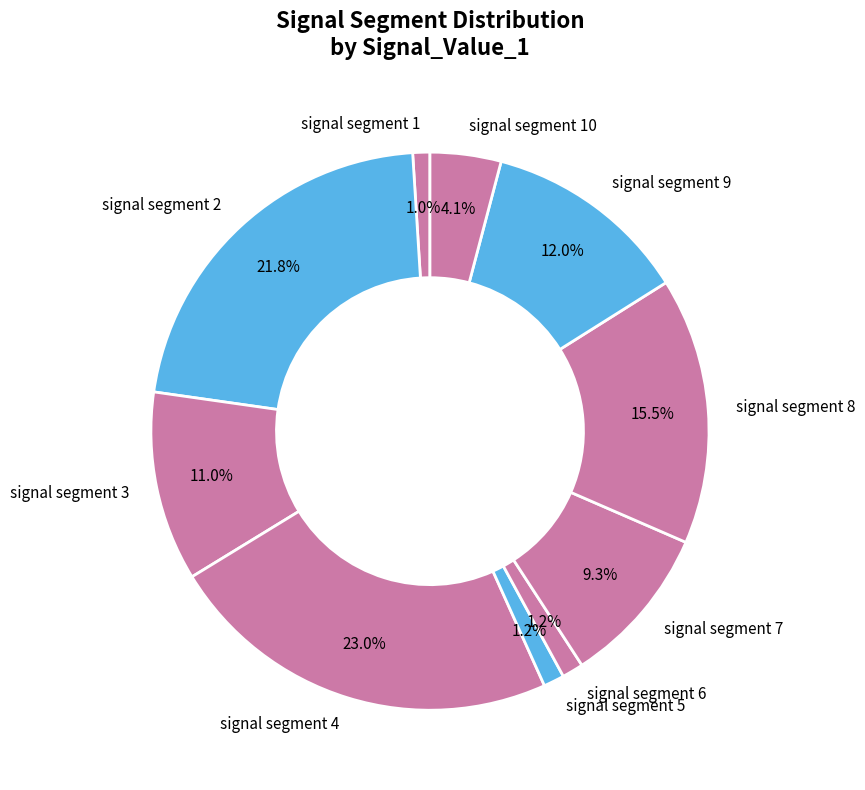

Combined, do signal segment 5 and signal segment 1 account for over 50%?

No